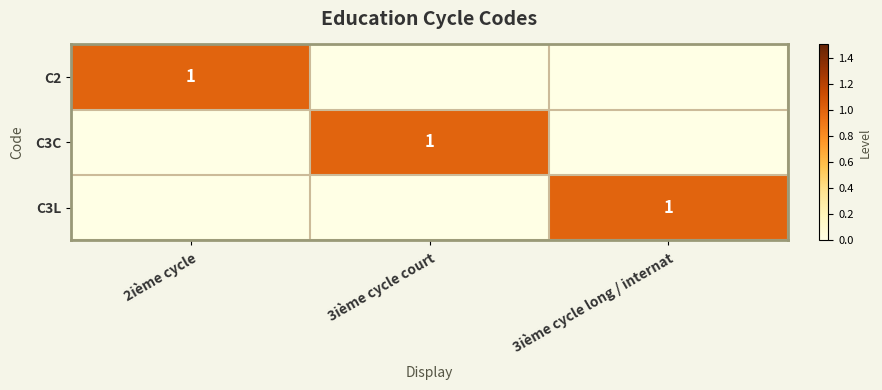

True or false: C2 has a value of 2 at 2ième cycle.

False